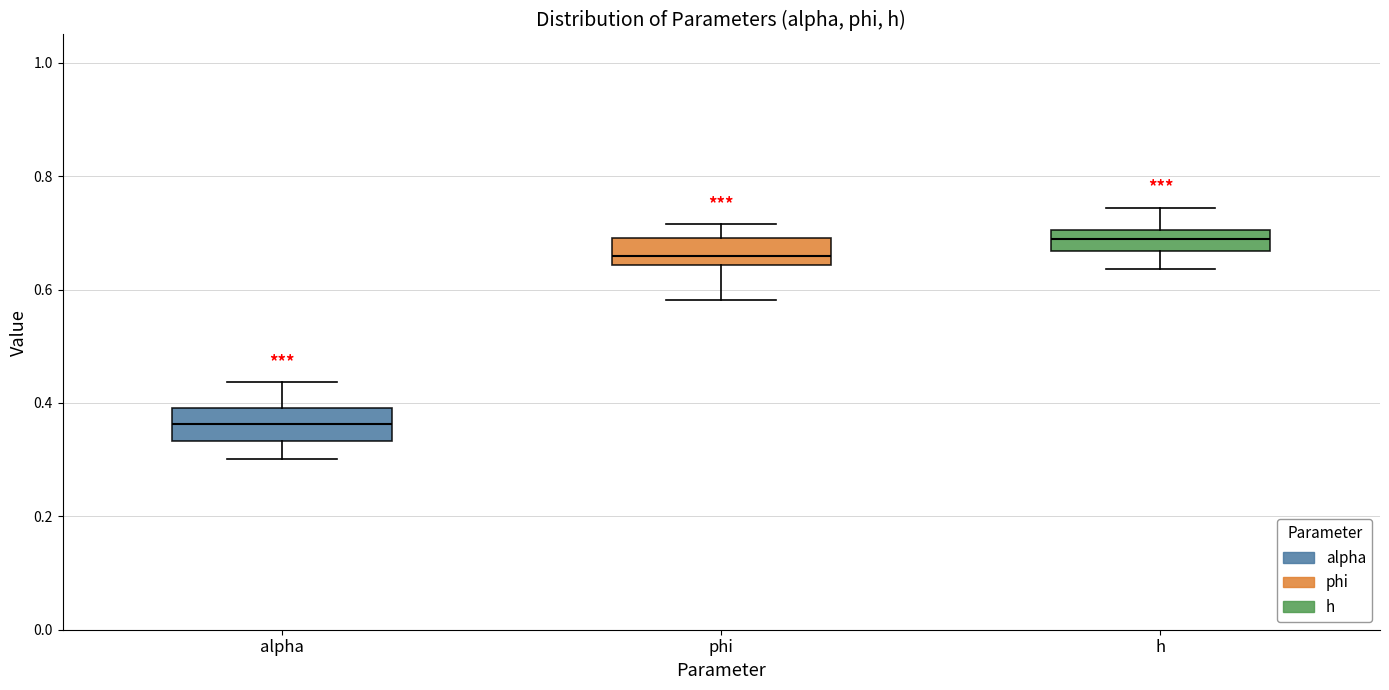

Where does the median line of the box for phi sit on the y-axis? The values are not printed on the chart, so give them approximately, as read against the axis.

0.66